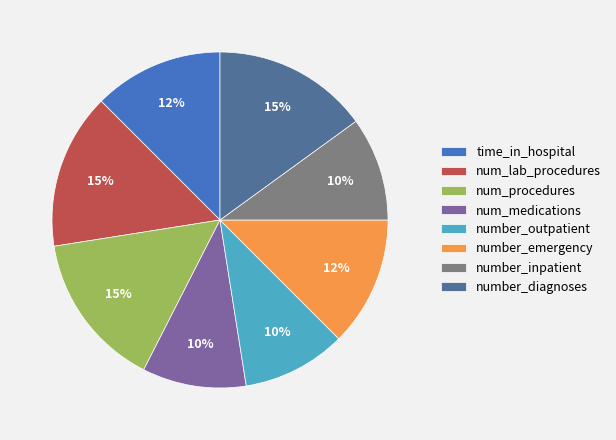

To the nearest percent, what percentage of the pie is number_diagnoses?

15%